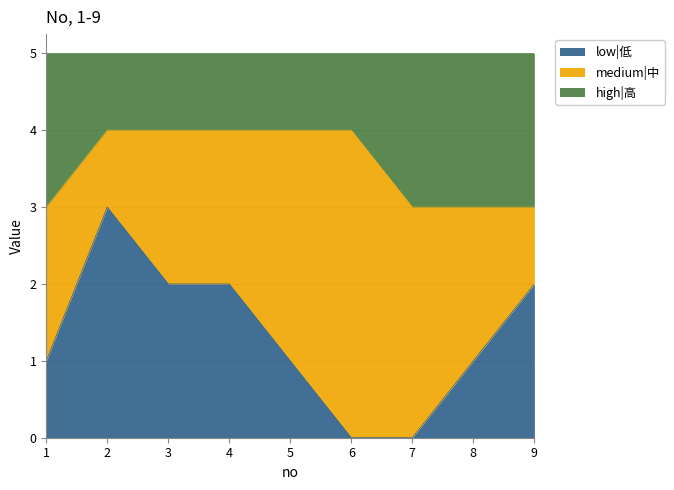

At which category does the chart reach its peak across all series?

2